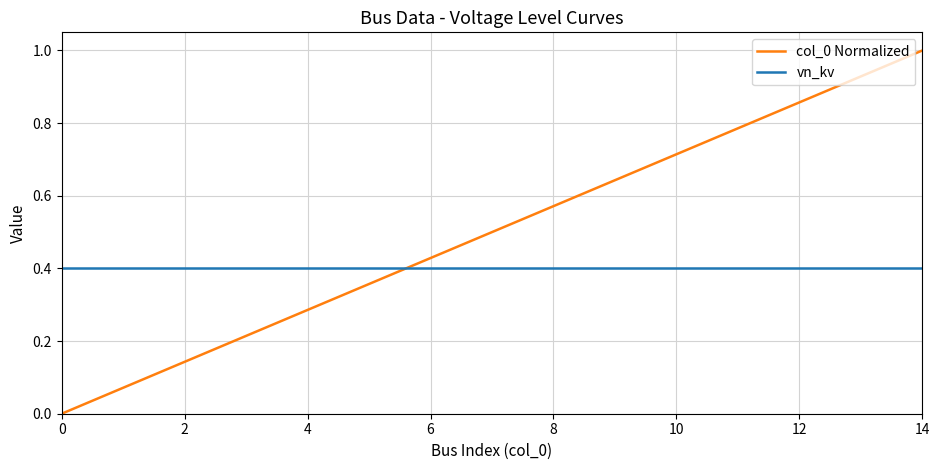

After their last crossing, which series has the higher values: vn_kv or col_0 Normalized?

col_0 Normalized